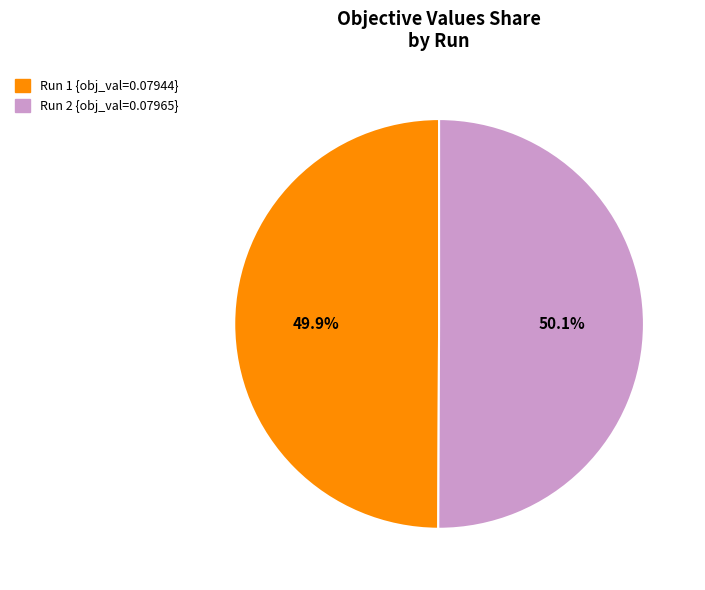

How much of the chart is everything except Run 1?

50.1%